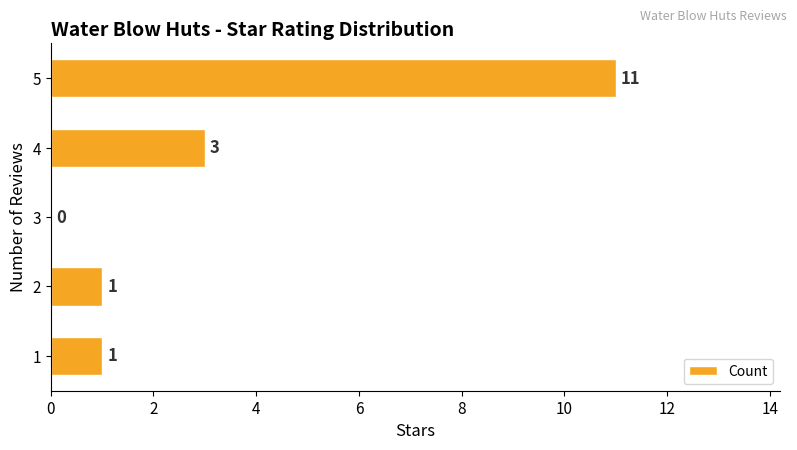

Count the number of data series in this chart.

1